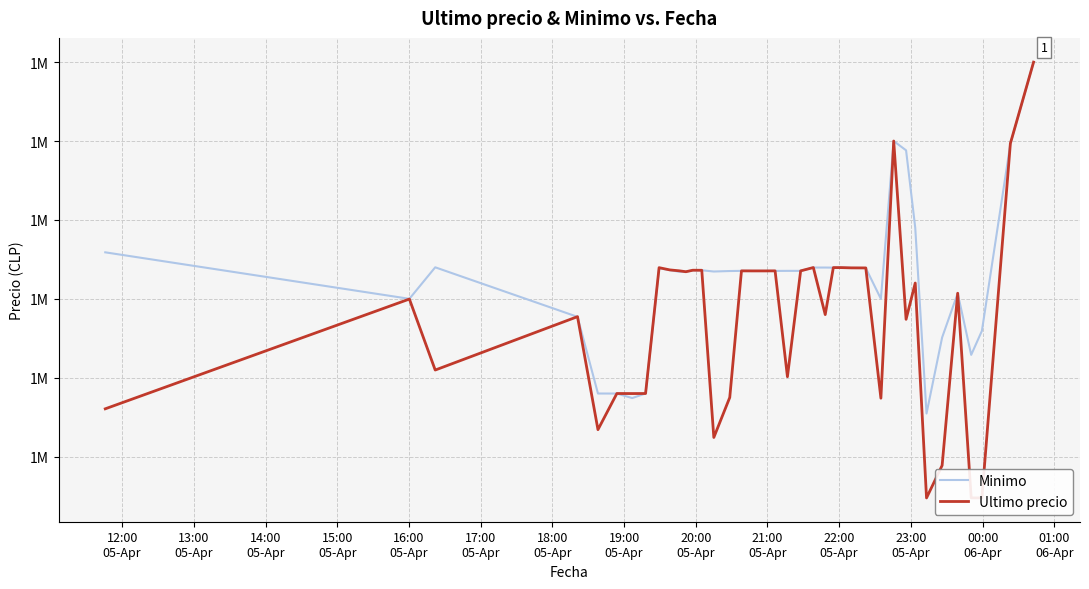

Reading left to right, list all the values displayed in this chart.

Minimo: 1522946.0	1520000.0	1521997.0	1518858.0	1514000.0	1513997.0	1513711.0	1514000.0	1521938.0	1521819.0	1521717.0	1521717.0	1521809.0	1521809.0	1521730.0	1521761.0	1521771.0	1521768.0	1521768.0	1521768.0	1521768.0	1521771.0	1521771.0	1521982.0	1521982.0	1521976.0	1521979.0	1521958.0	1521948.0	1519999.0	1529996.0	1529410.0	1524513.0	1512733.0	1517551.0	1520353.0	1516449.0	1517969.0	1529825.0	1534992.0
Ultimo precio: 1513030.0	1519985.0	1515487.0	1518870.0	1511710.0	1514000.0	1513997.0	1514000.0	1521974.0	1521832.0	1521776.0	1521717.0	1521812.0	1521809.0	1511215.0	1513750.5	1521771.0	1521768.0	1521768.0	1521768.0	1521771.0	1515063.0	1521771.0	1521982.0	1519000.0	1521979.0	1521979.0	1521961.0	1521958.0	1513702.9	1530000.0	1518701.0	1521000.0	1507383.0	1509442.0	1520354.0	1507388.0	1507384.0	1529848.0	1534999.0